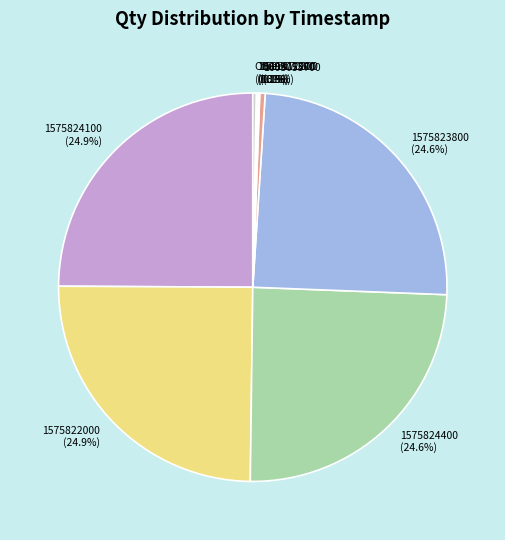

Does any single category account for the majority?

No